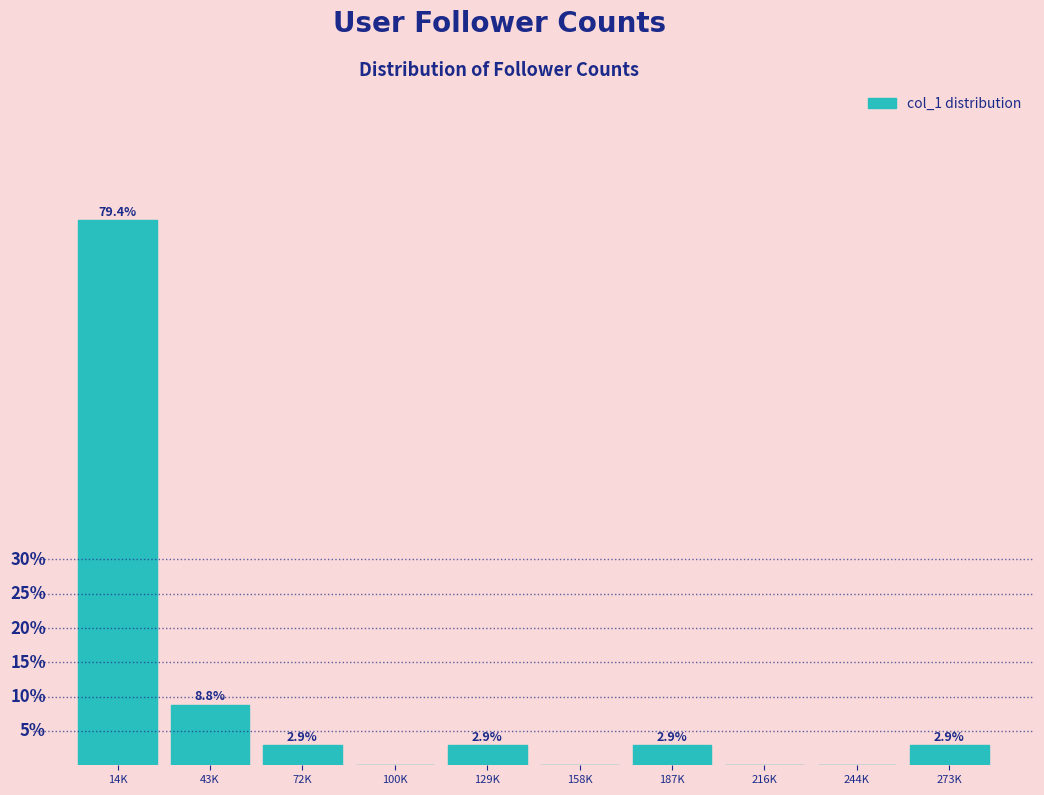

Which category has the highest value across all series?

14K